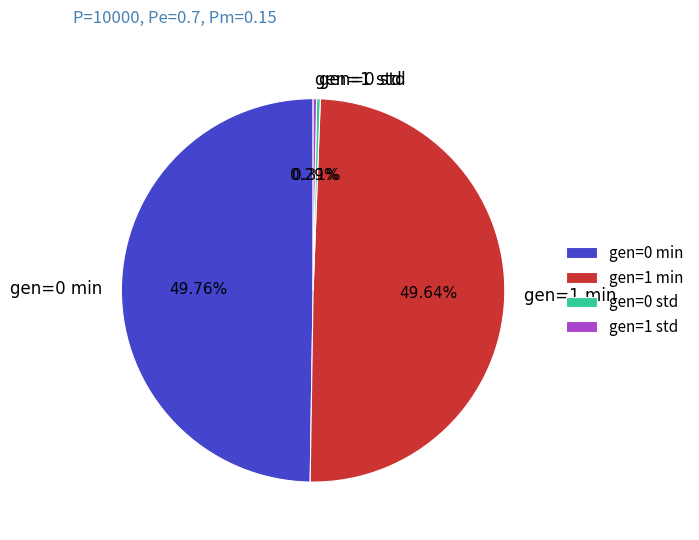

Does gen=0 std represent more than half of the total?

No